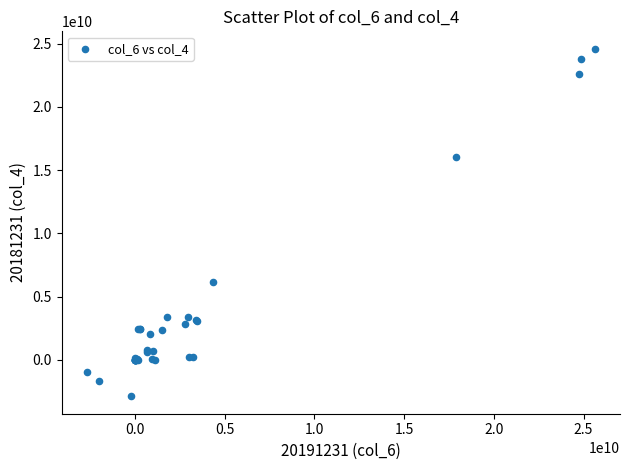

What Y value in the scatter plot is closest to 10851113000?

6180148000